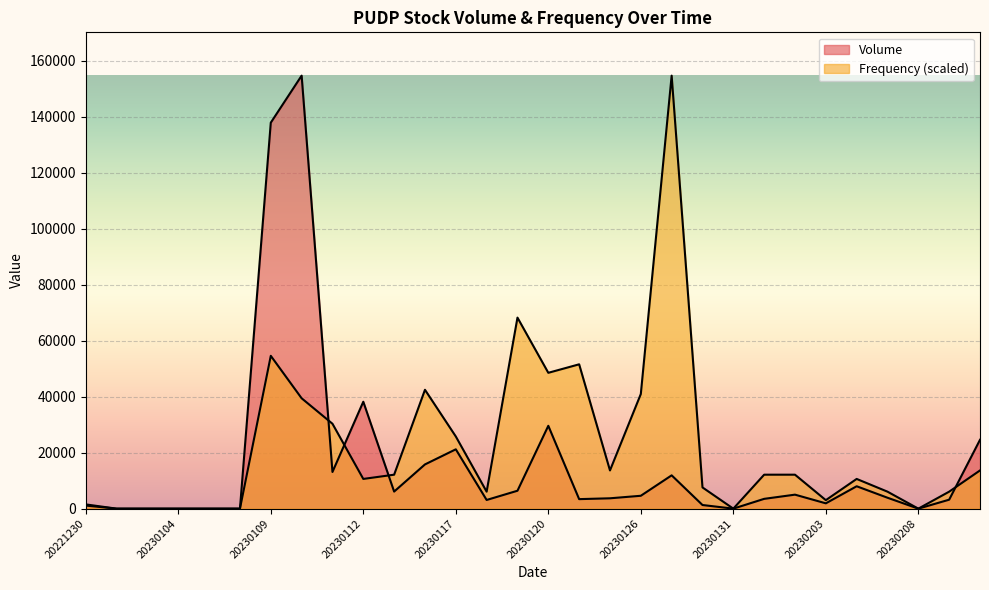

At which label does Frequency first exceed 12133?

20230109